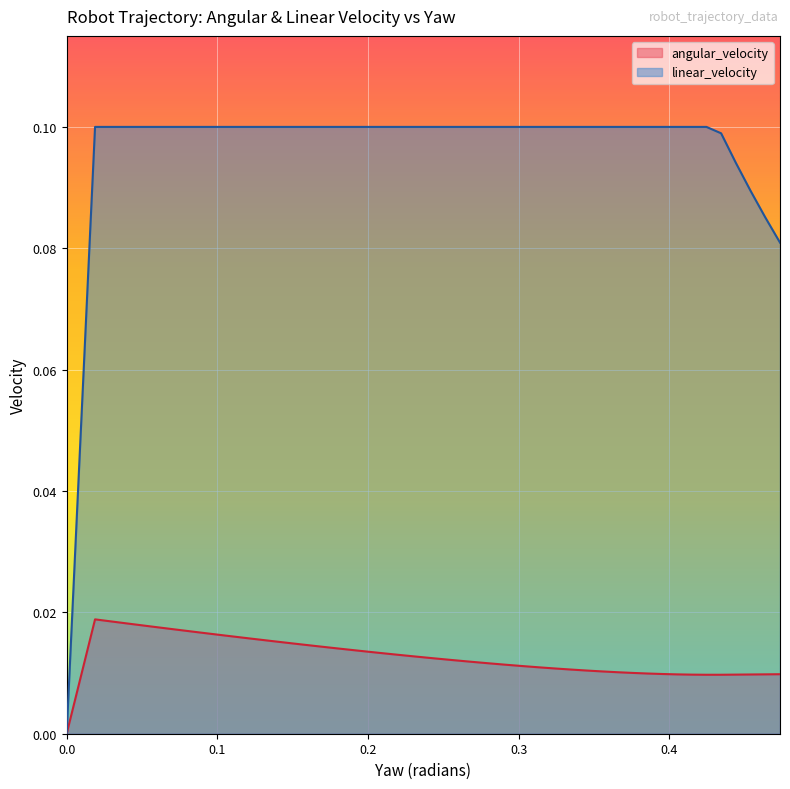

Does the chart display data point markers on the line(s)?

No